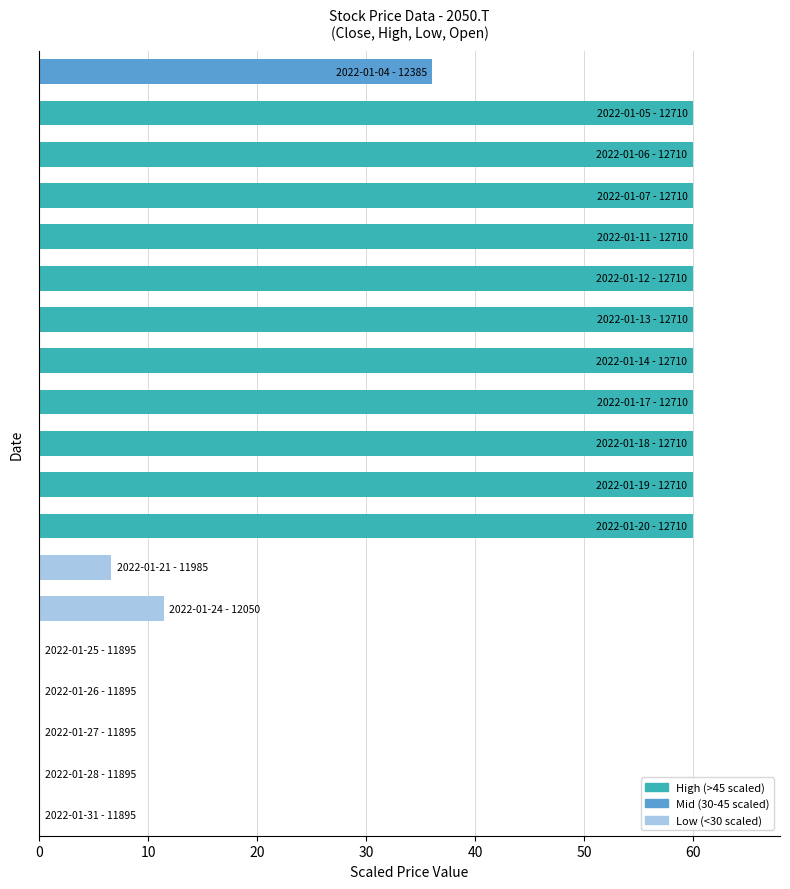

What is the greatest value displayed?

60.0